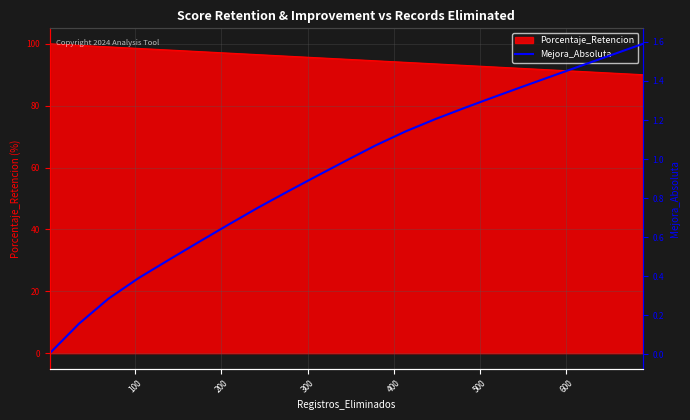

What is the minimum value for Porcentaje_Retencion?

90.0